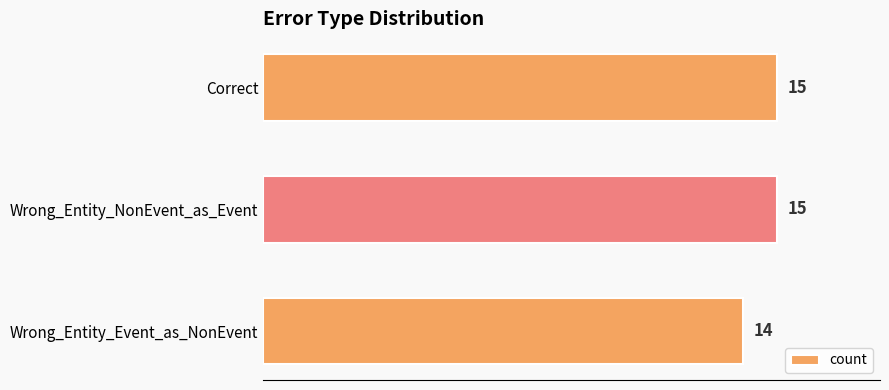

Does the chart contain stacked bars?

No